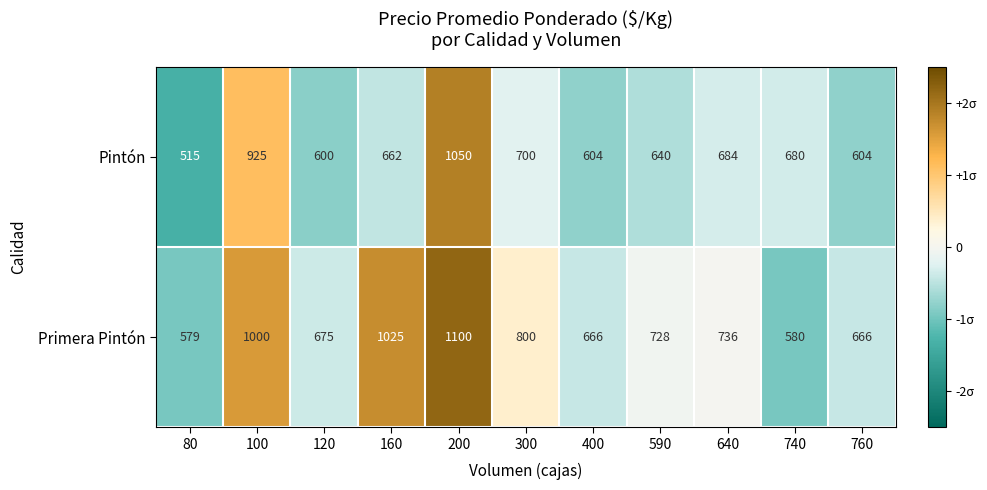

Which series has the largest total across all categories?

Primera Pintón